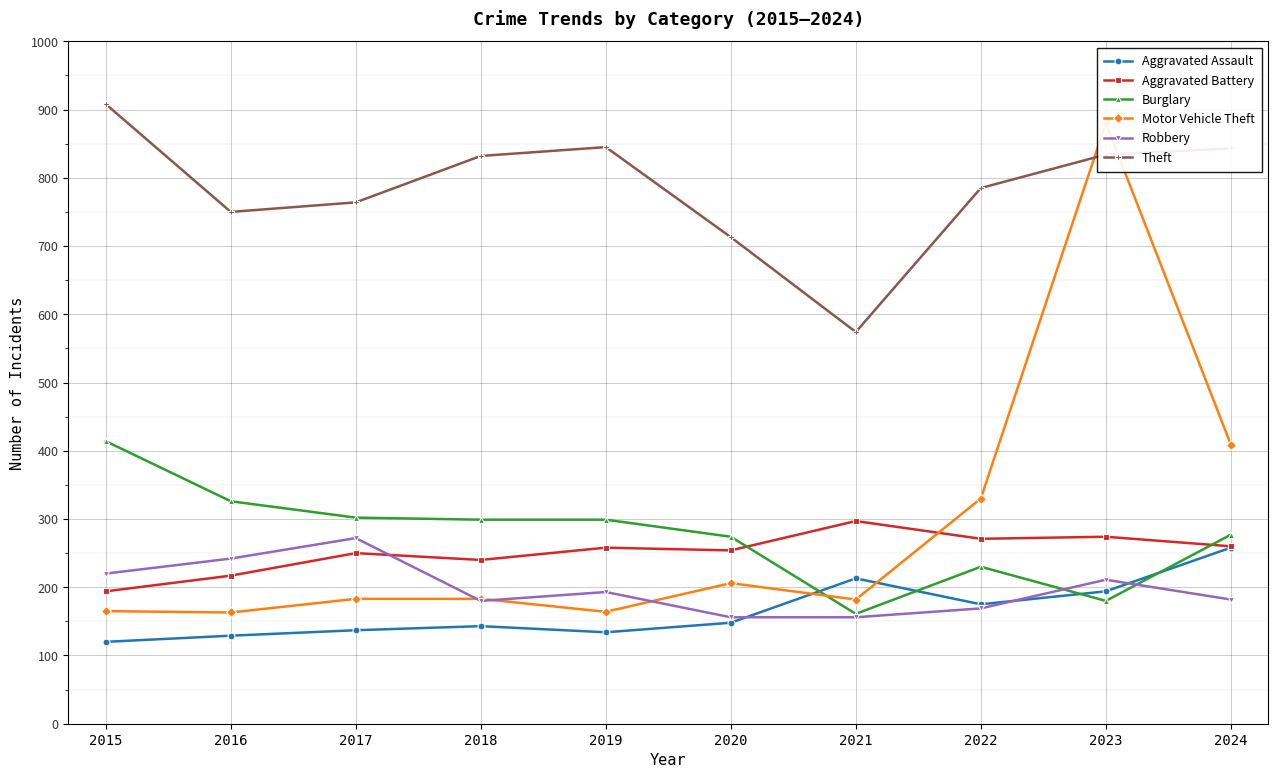

At how many categories does at least one series exceed 206?

10